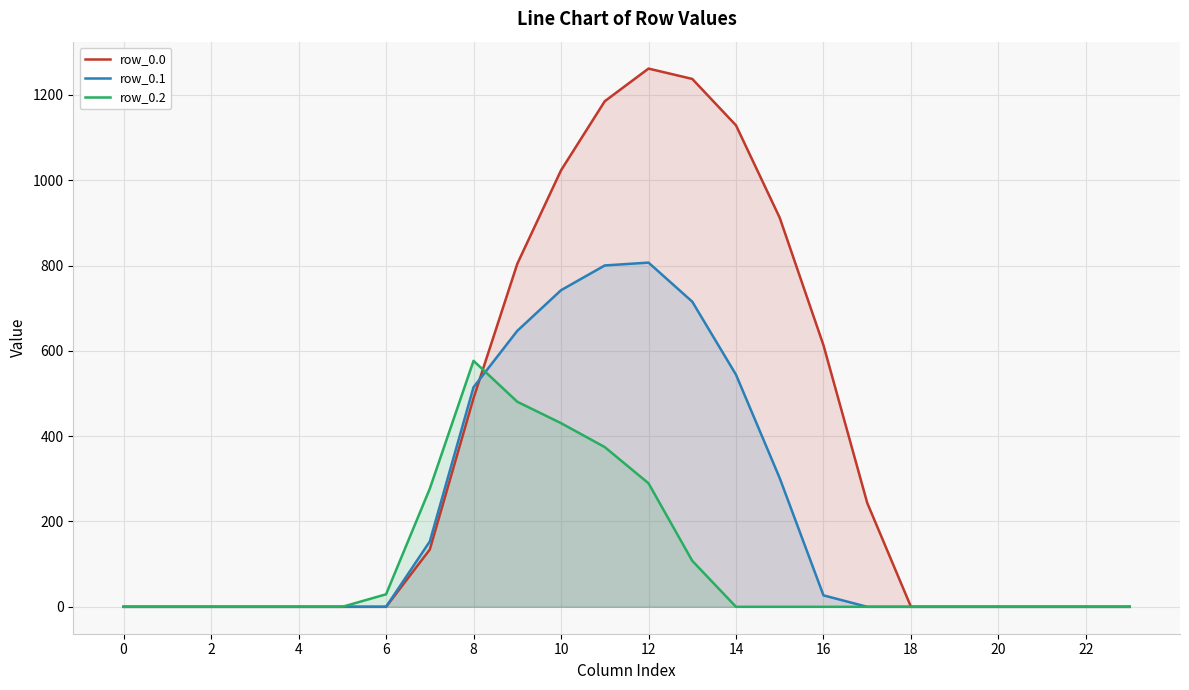

What is the maximum value shown in the chart?

1261.6